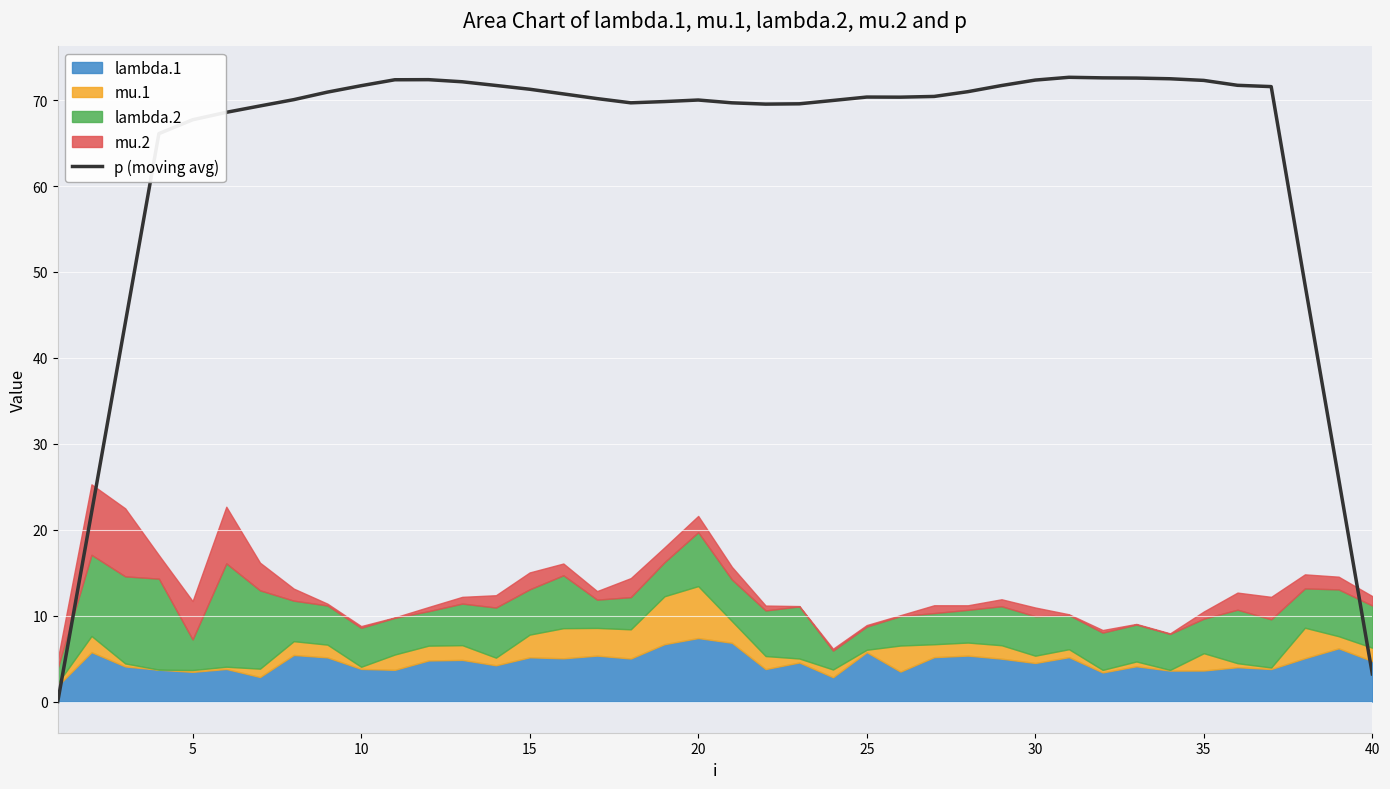

True or false: p (moving avg) has a value of 120.7 at 35.

False